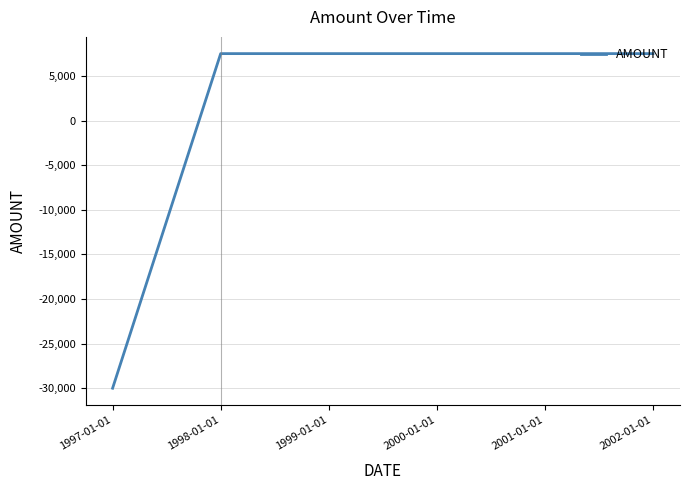

What is the sum of the values at 2001-01-01 and 1997-01-01?

-22500